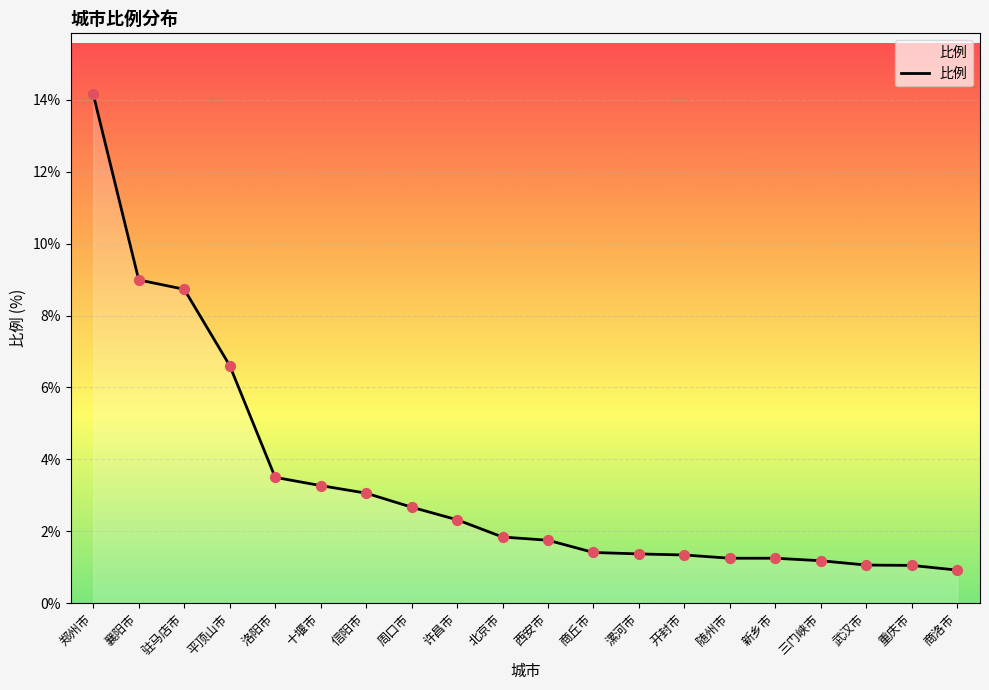

Between 重庆市 and 十堰市, which is larger?

十堰市